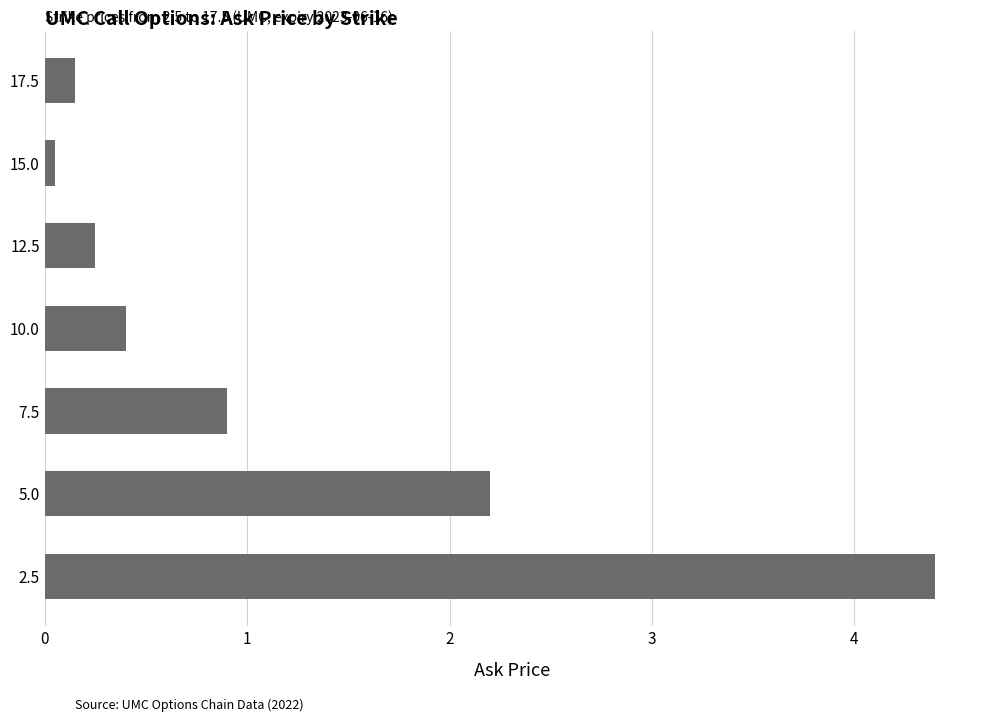

True or false: the data shows 0.1 at 12.5.

False